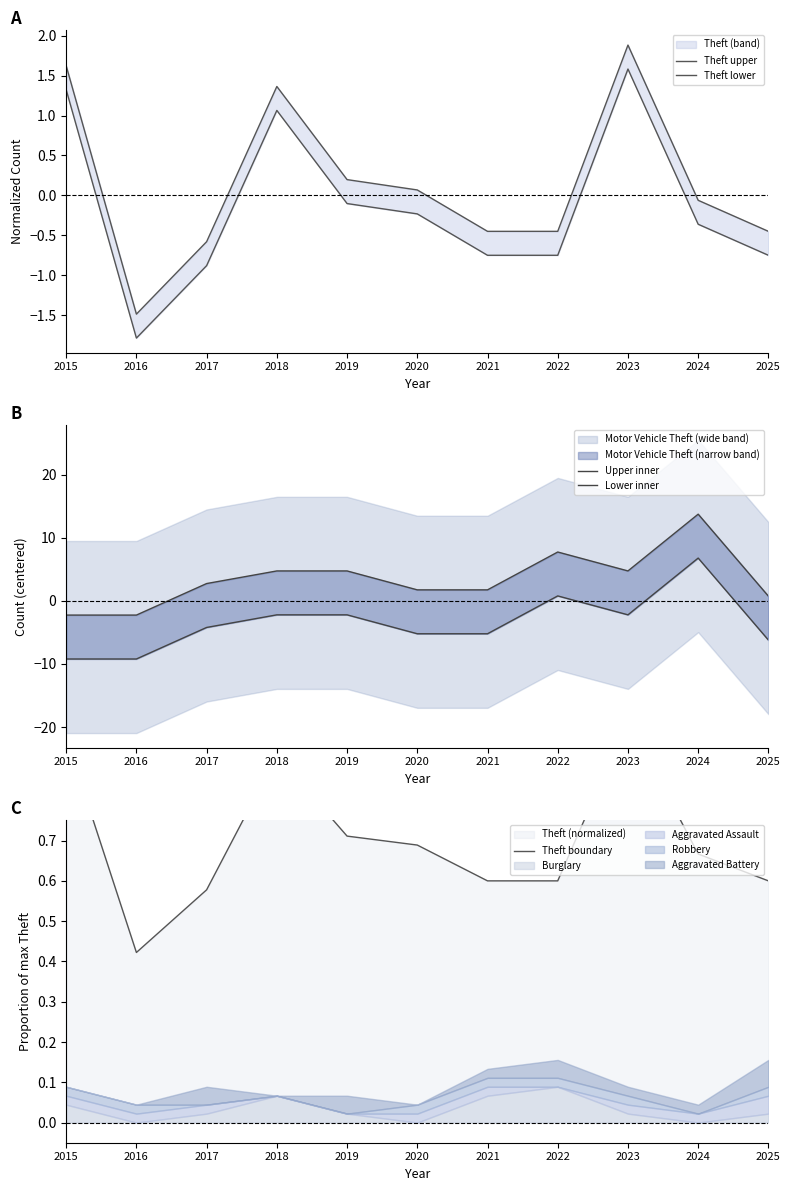

Which category has the highest value across all series?

2024